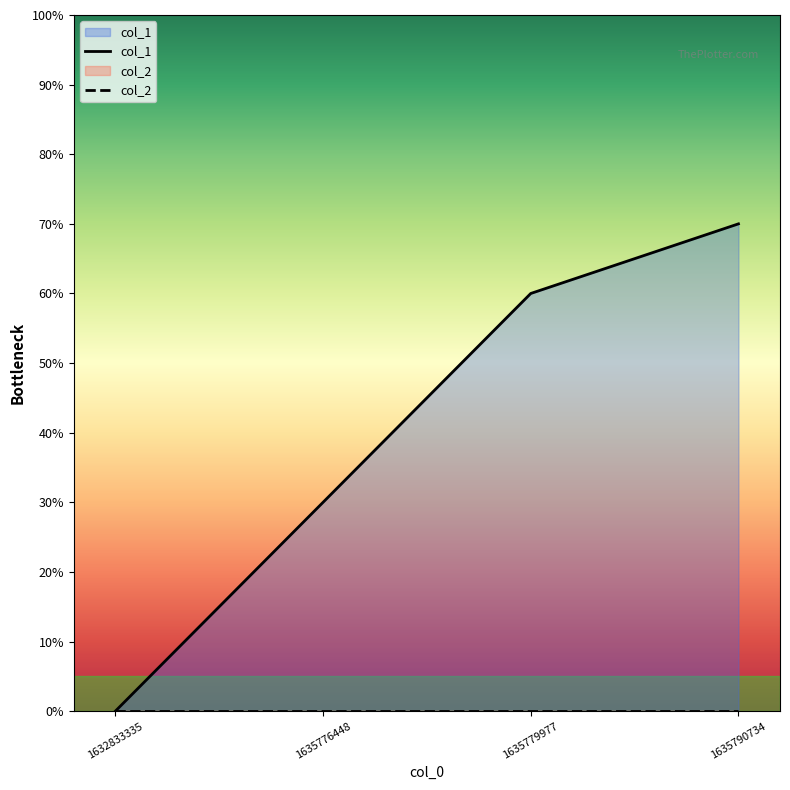

Reading left to right, extract all data points from this chart.

col_1: 1632833335=0	1635776448=3	1635779977=6	1635790734=7
col_2: 1632833335=0	1635776448=0	1635779977=0	1635790734=0